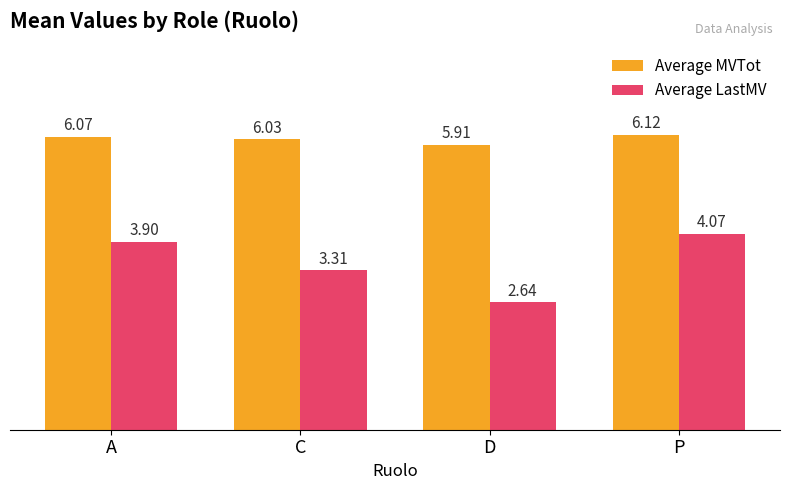

How many categories are shown in the chart?

4